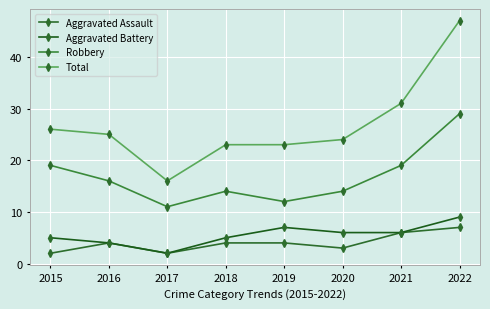

Reading left to right, what are all the values shown in this chart?

Aggravated Assault: 2015=2	2016=4	2017=2	2018=4	2019=4	2020=3	2021=6	2022=7
Aggravated Battery: 2015=5	2016=4	2017=2	2018=5	2019=7	2020=6	2021=6	2022=9
Robbery: 2015=19	2016=16	2017=11	2018=14	2019=12	2020=14	2021=19	2022=29
Total: 2015=26	2016=25	2017=16	2018=23	2019=23	2020=24	2021=31	2022=47